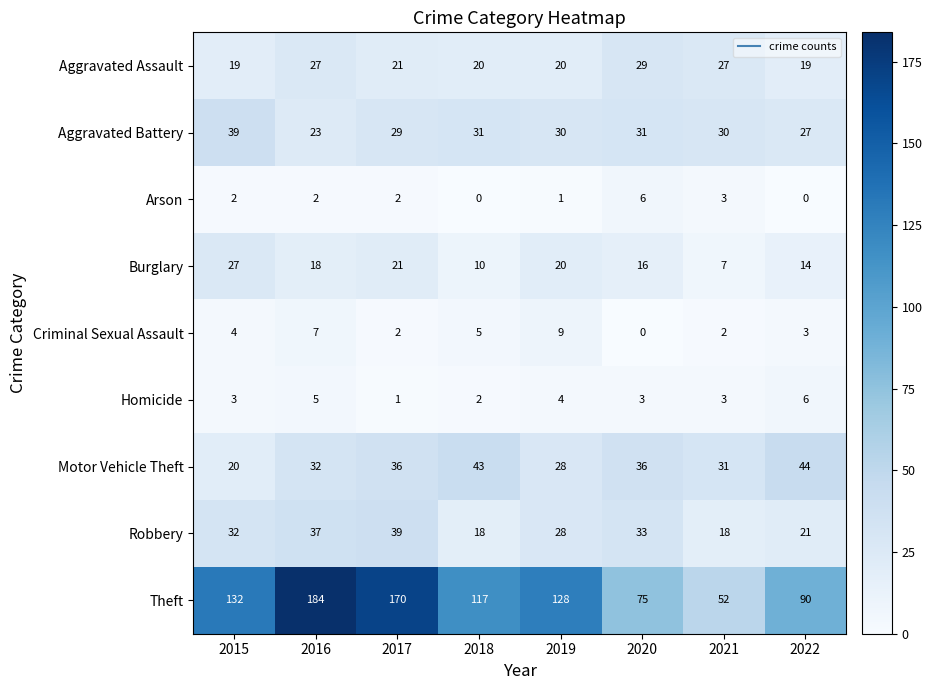

How many categories are shown in the chart?

8